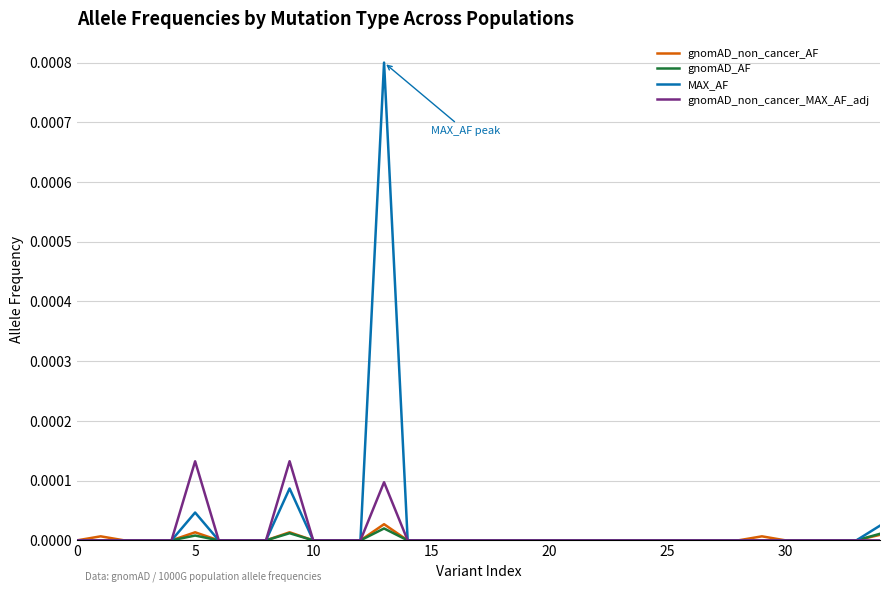

Does the chart have visible grid lines?

Yes